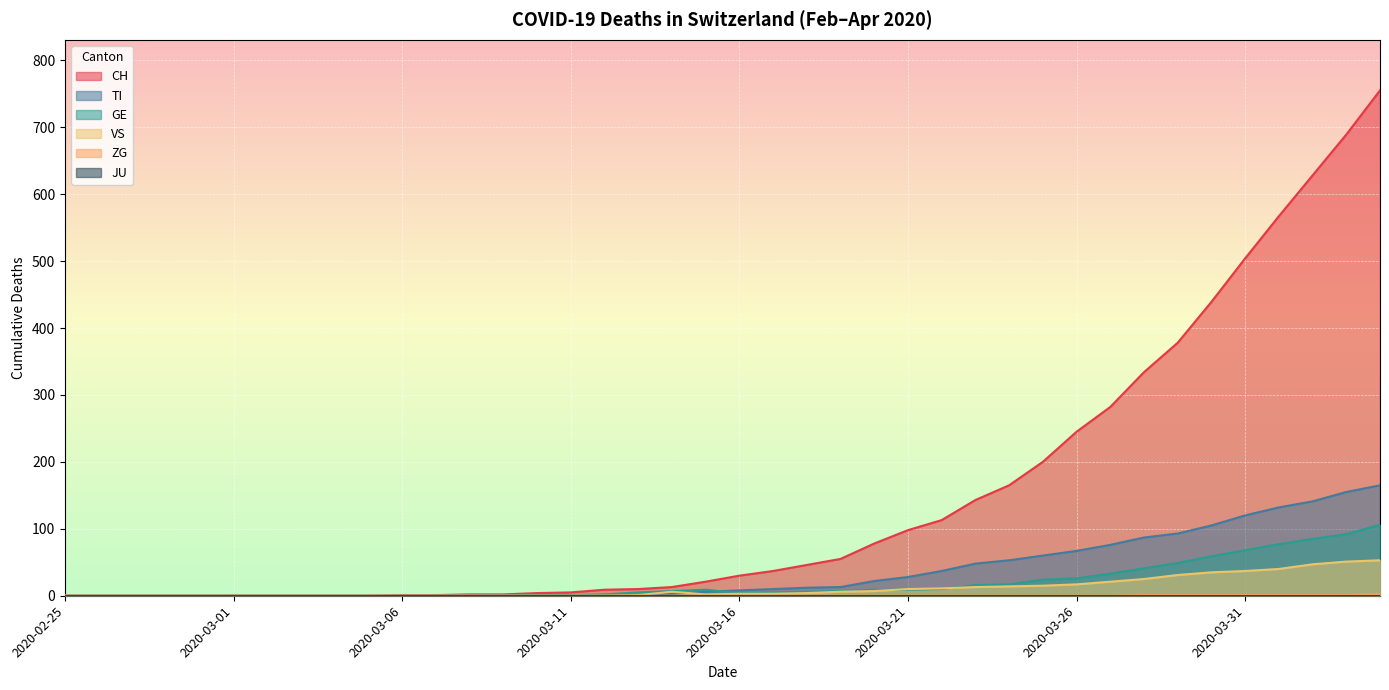

At which label does VS first exceed 3?

2020-03-14